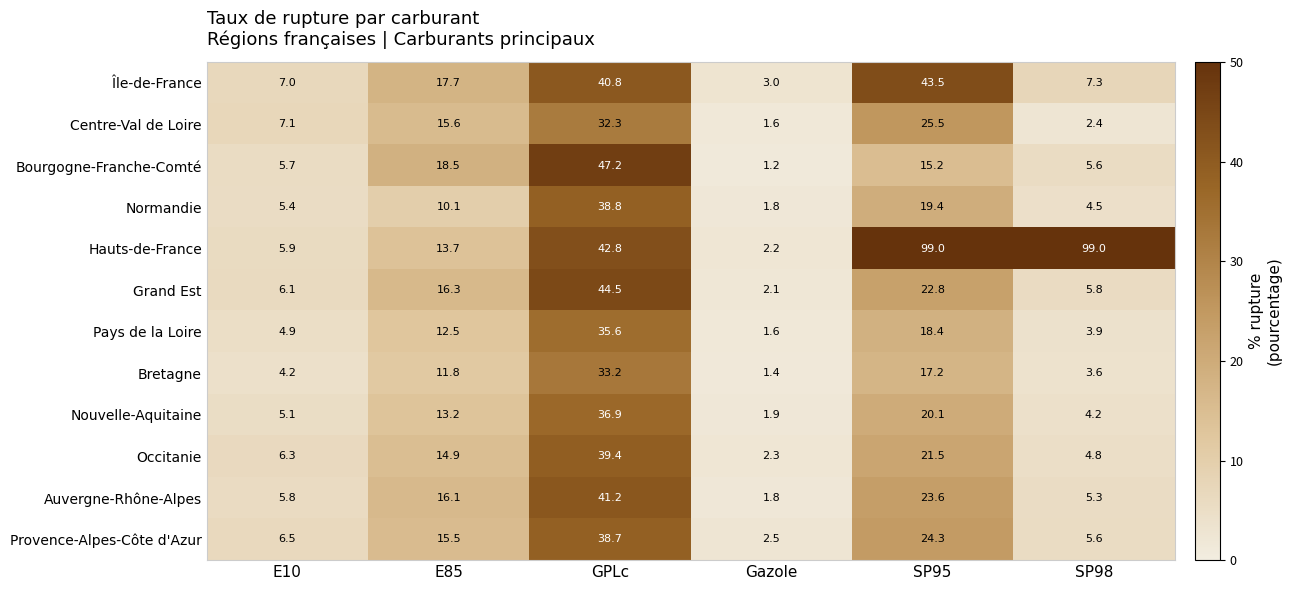

How many values in the Île-de-France series are below 17?

3